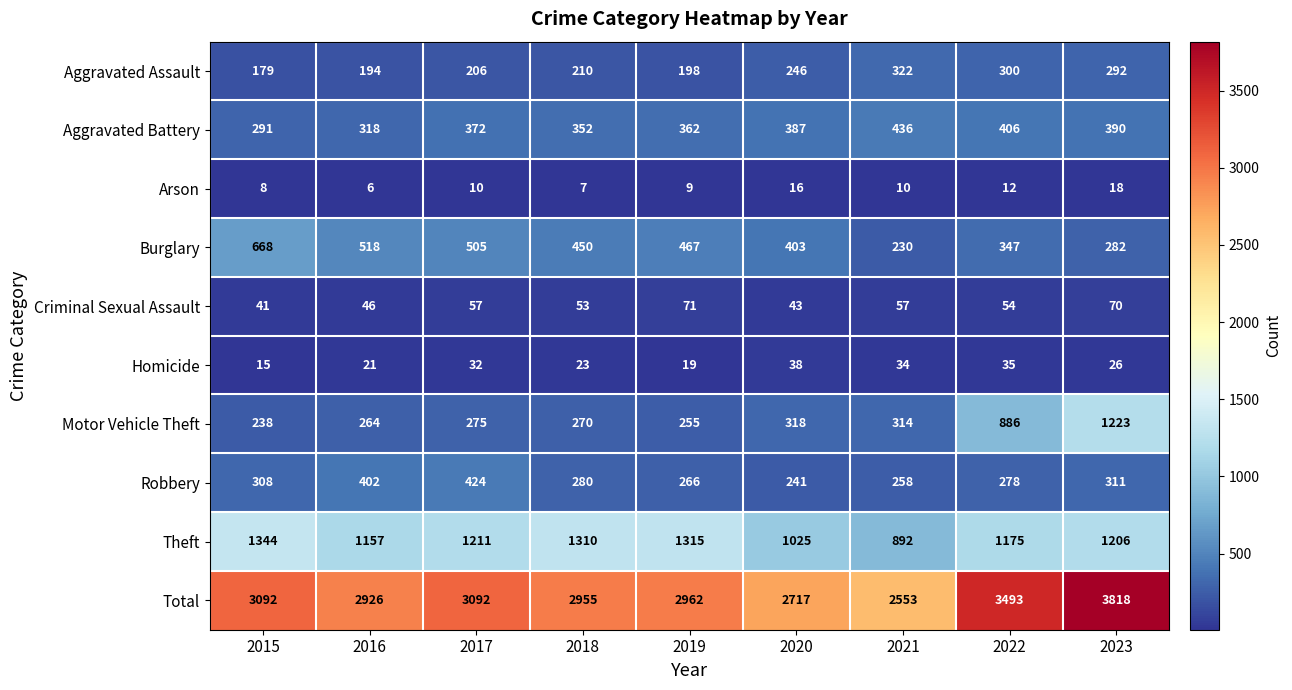

What is the minimum value for Criminal Sexual Assault?

41